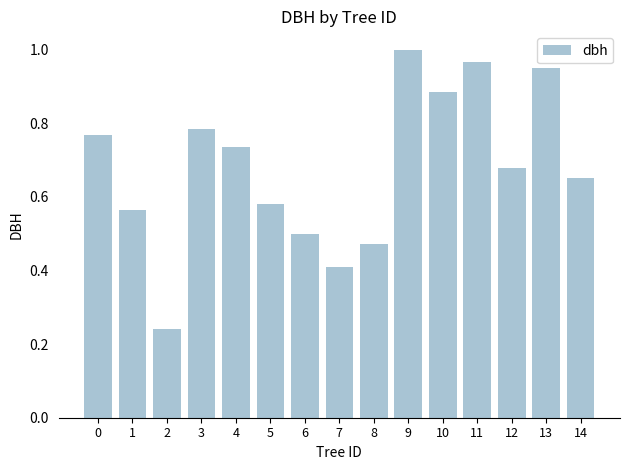

The value at 1 is 0.8. True or false?

False